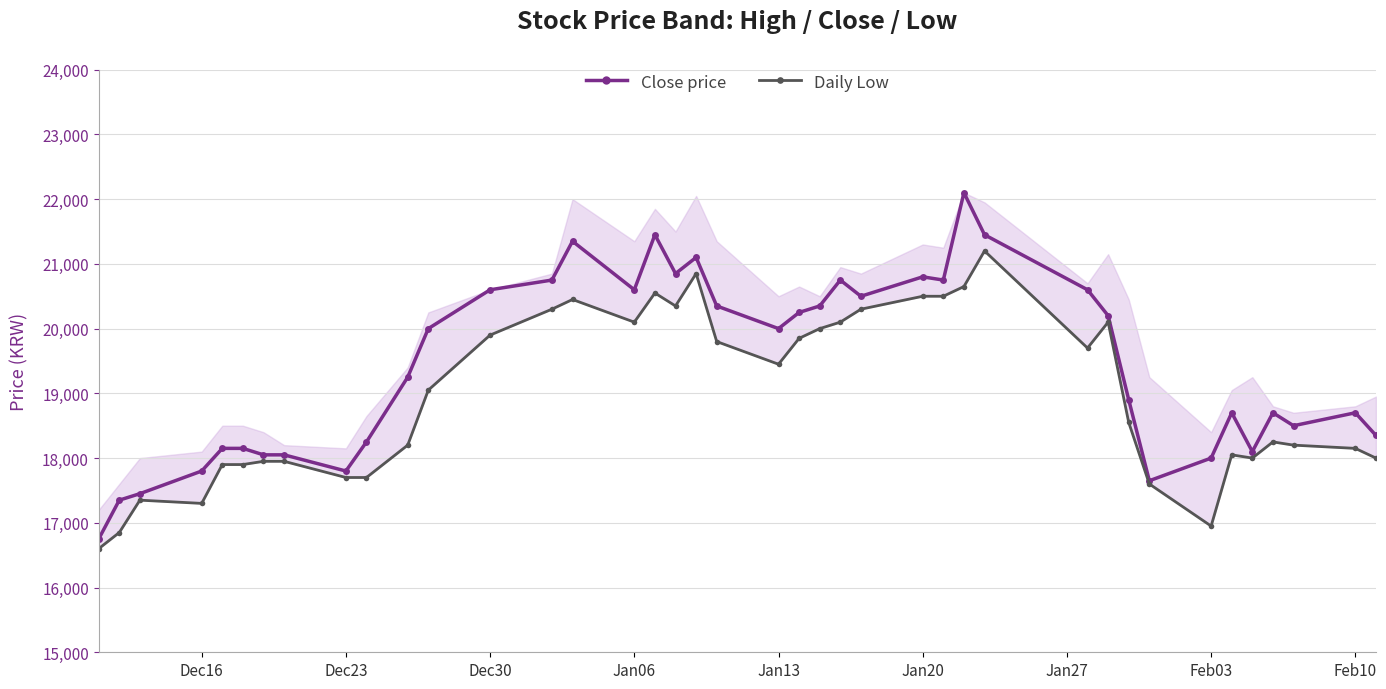

What is the lowest value of the Close price series?

16750